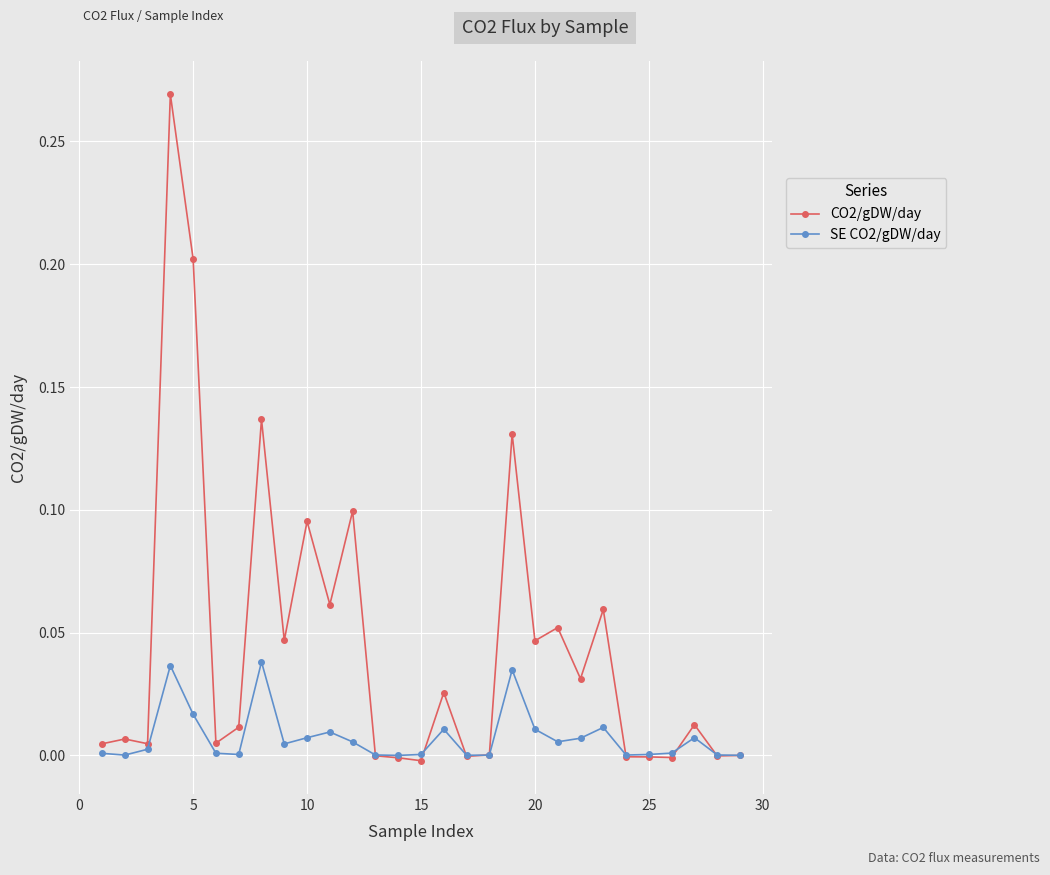

Count the number of categories in the chart.

29